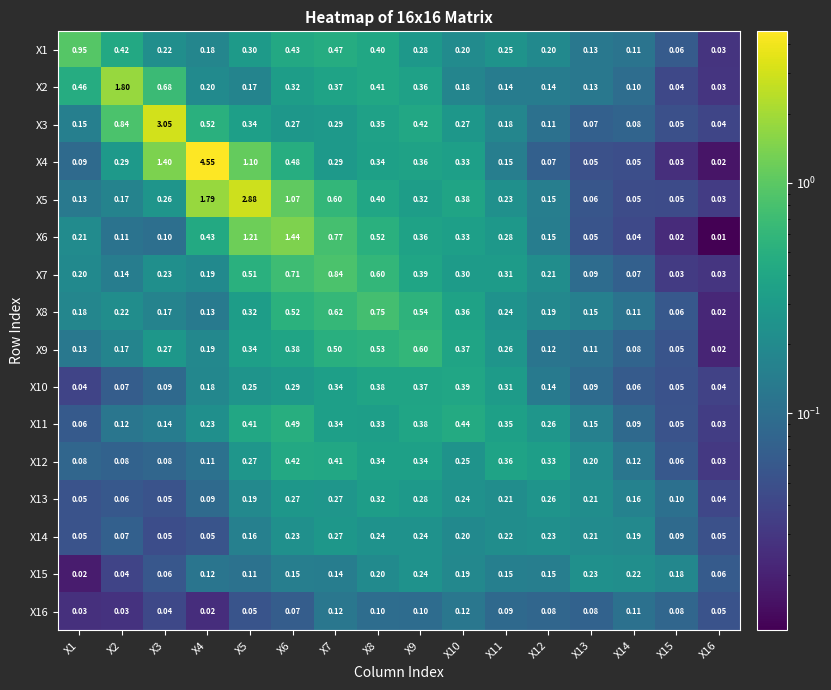

At how many categories does at least one series exceed 1?

5